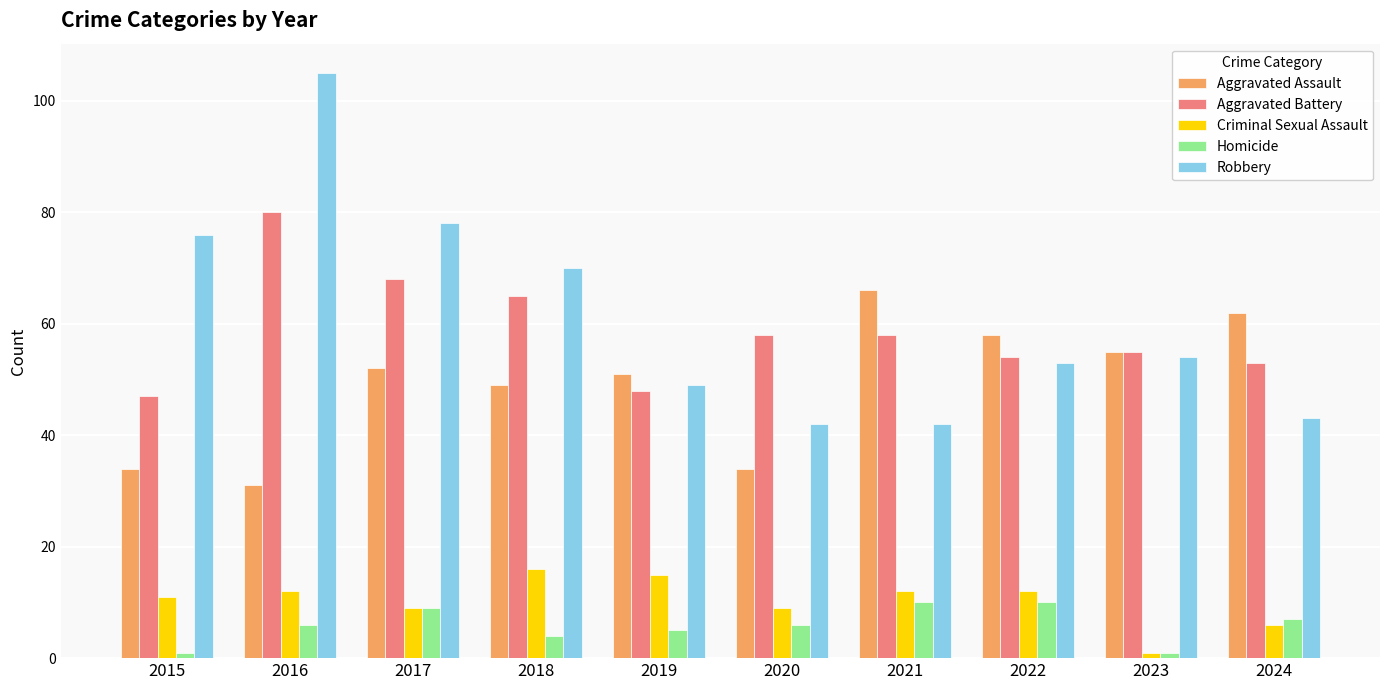

Which series has the widest spread of values?

Robbery